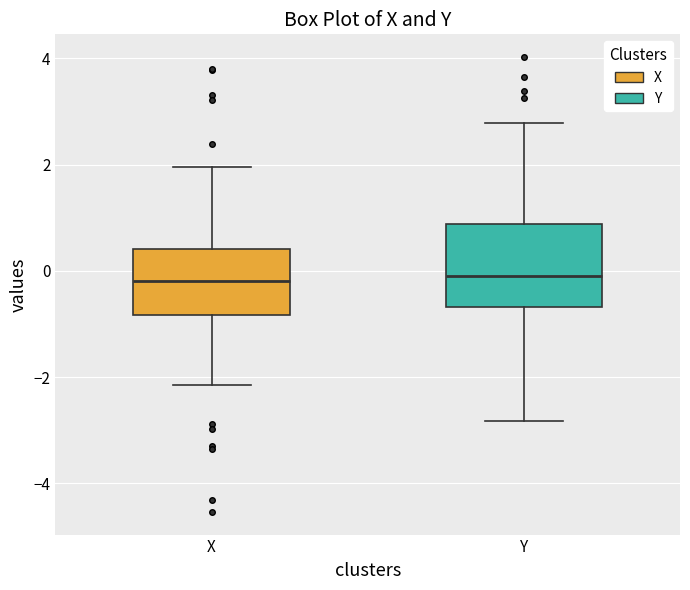

Comparing the boxes themselves (not the whiskers), which one is the tallest?

Y